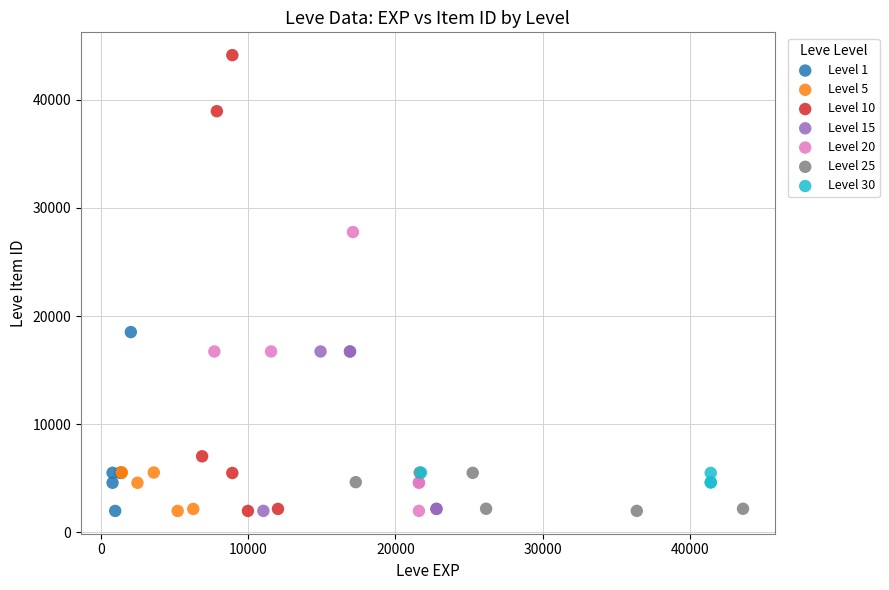

Which series has the largest Y range (max minus min)?

Level 10